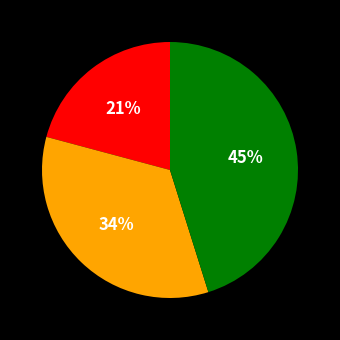

Is there a majority slice in this chart?

No